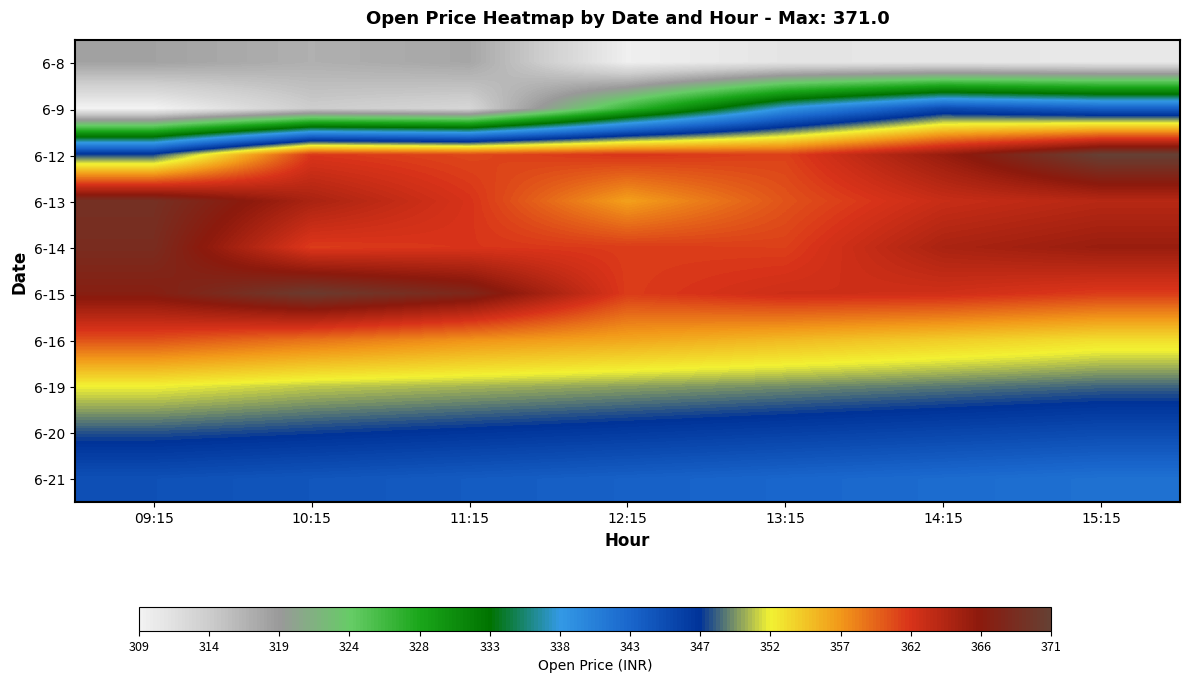

How many data points does each series have?

7